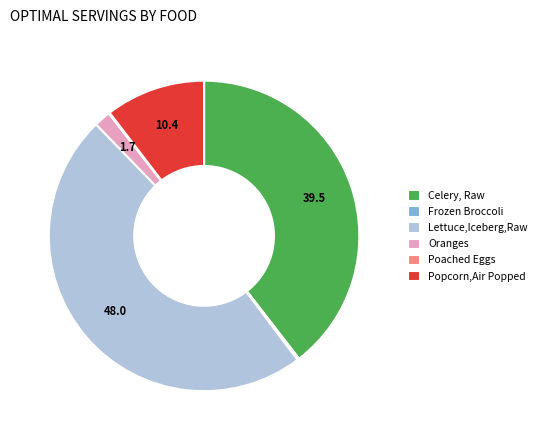

Is it true that Lettuce,Iceberg,Raw is 48% of the pie?

True